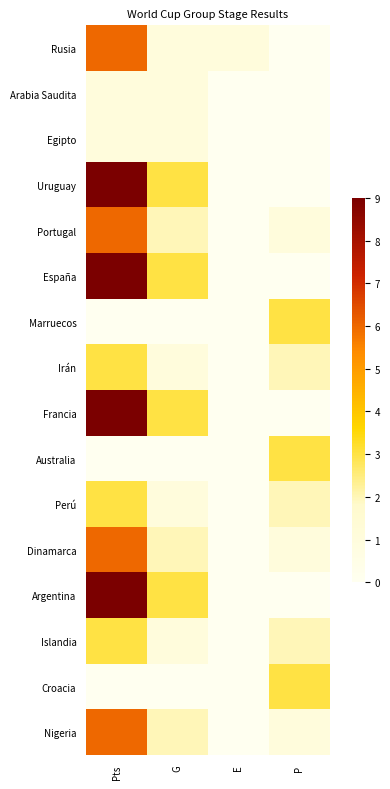

Between P and E, which is larger?

E